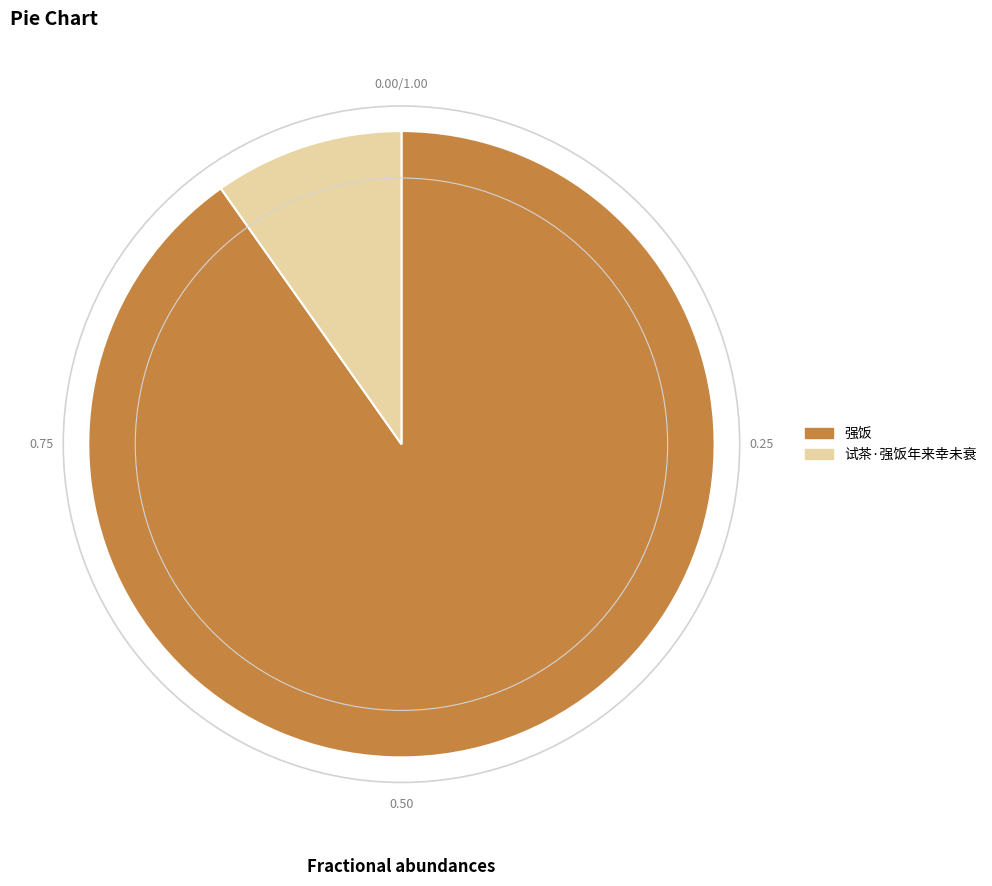

How many segments does this pie chart have?

2